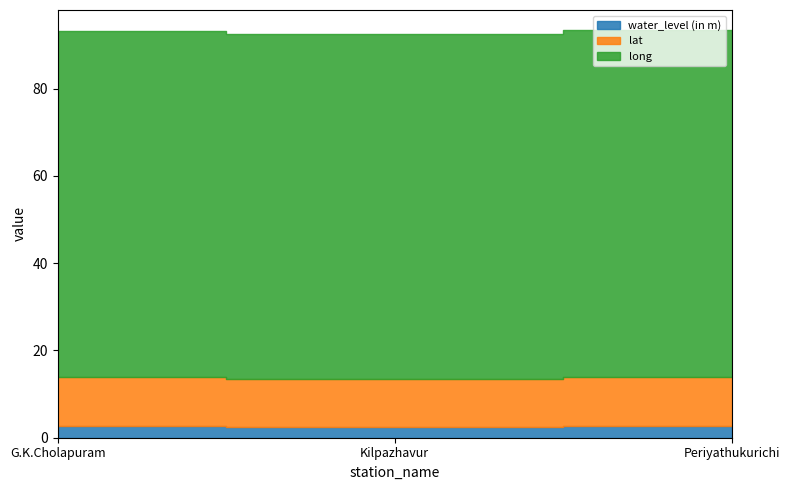

What is the maximum value for water_level (in m)?

2.6